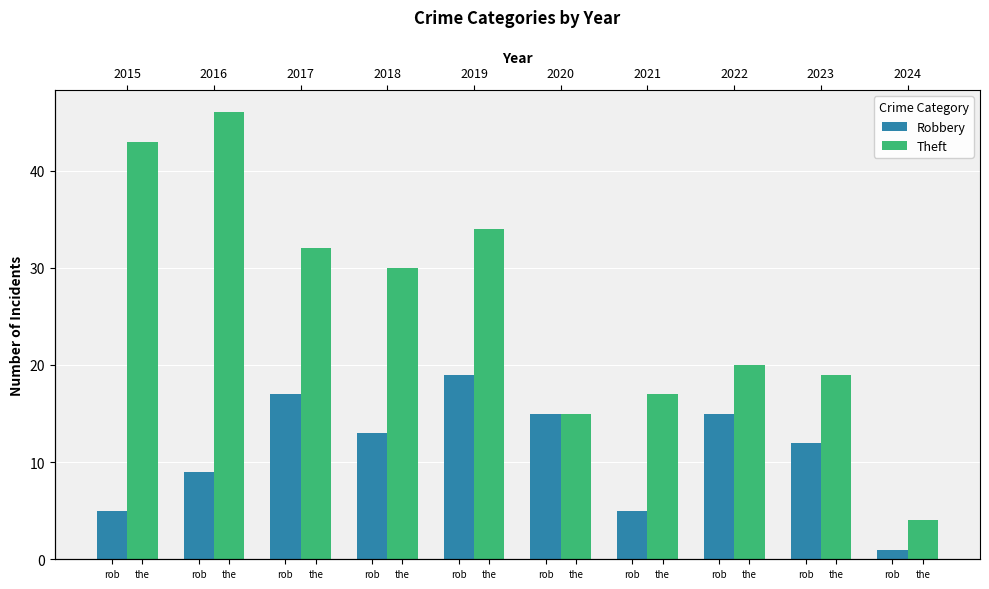

Which series has the widest spread of values?

Theft